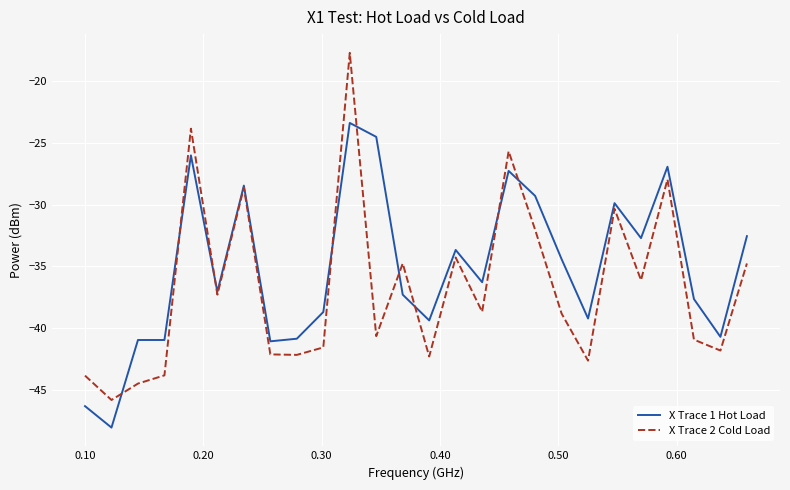

What is the minimum value shown in the chart?

-48.1